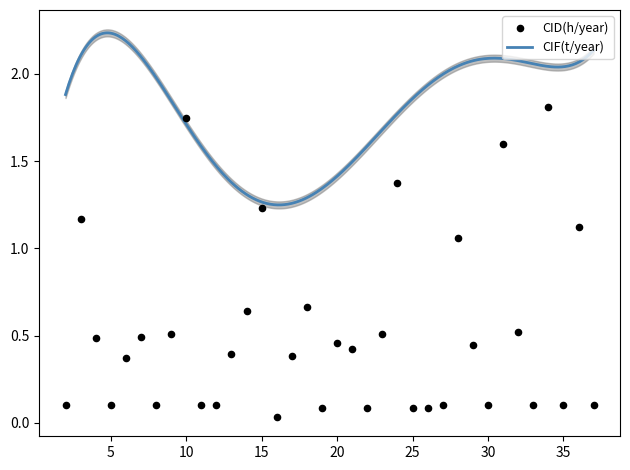

Between 26 and 20, which is larger?

20